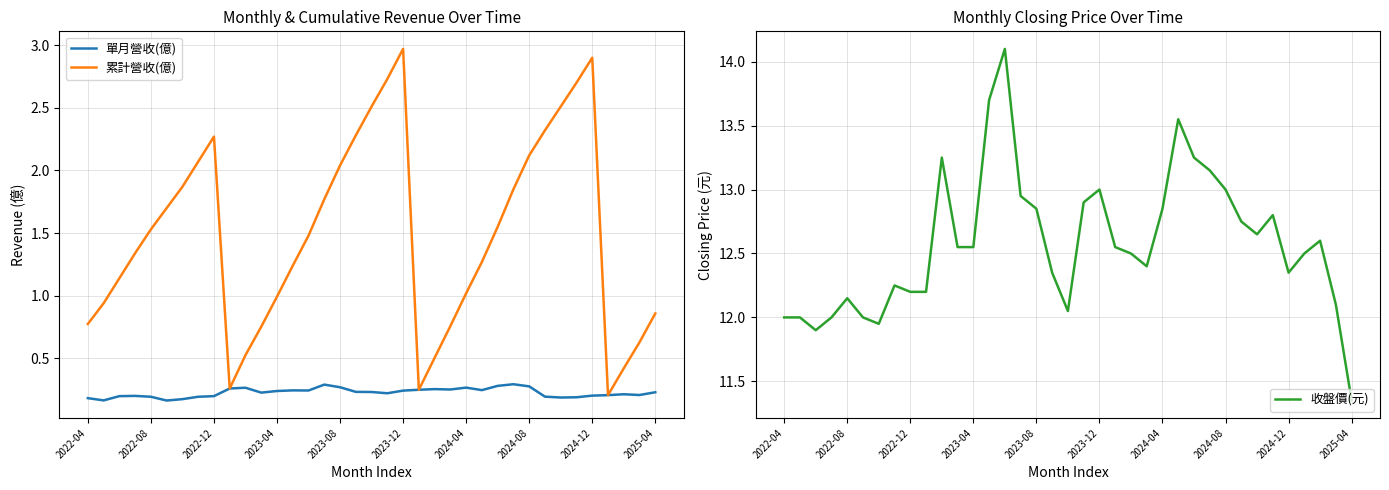

True or false: 累計營收(億) has a value of 2.1 at 2024-08.

True